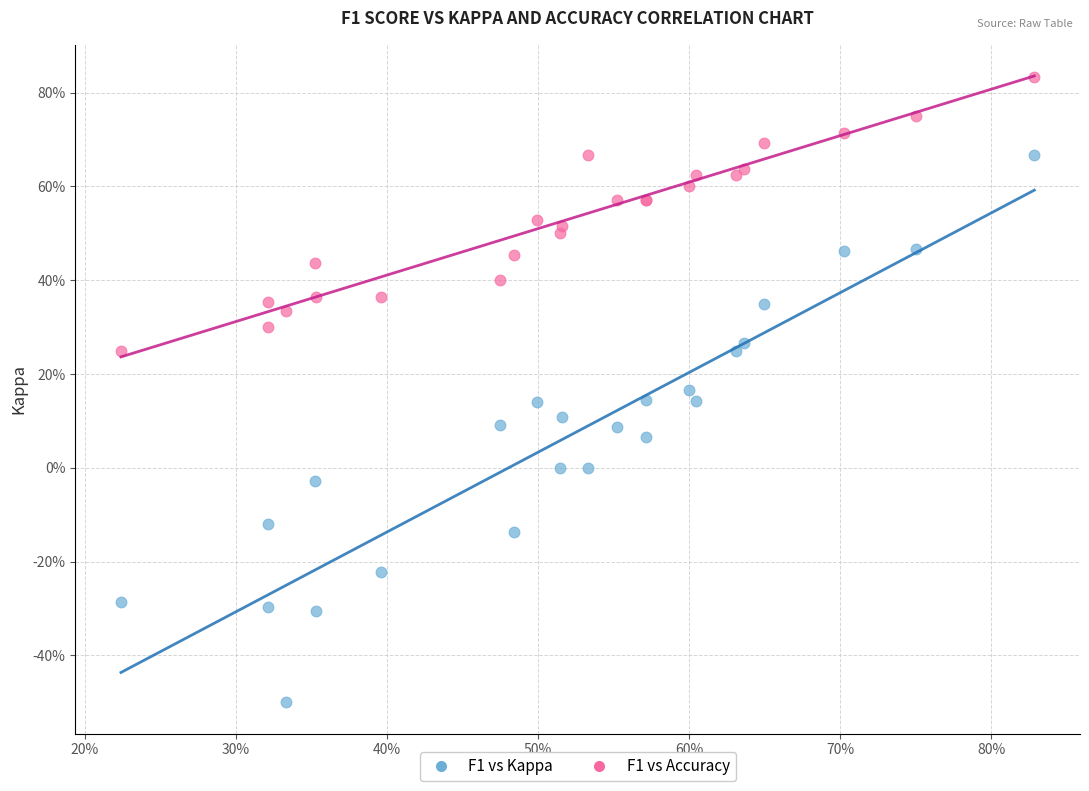

Which series contains the highest Y value?

F1 vs Accuracy